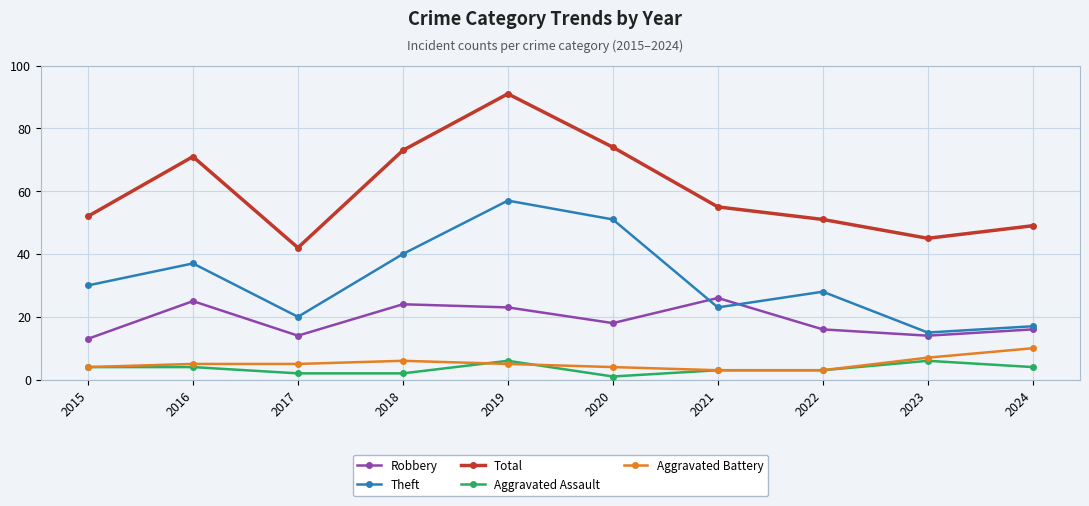

What are all the series names shown in the legend?

Robbery, Theft, Total, Aggravated Assault, Aggravated Battery